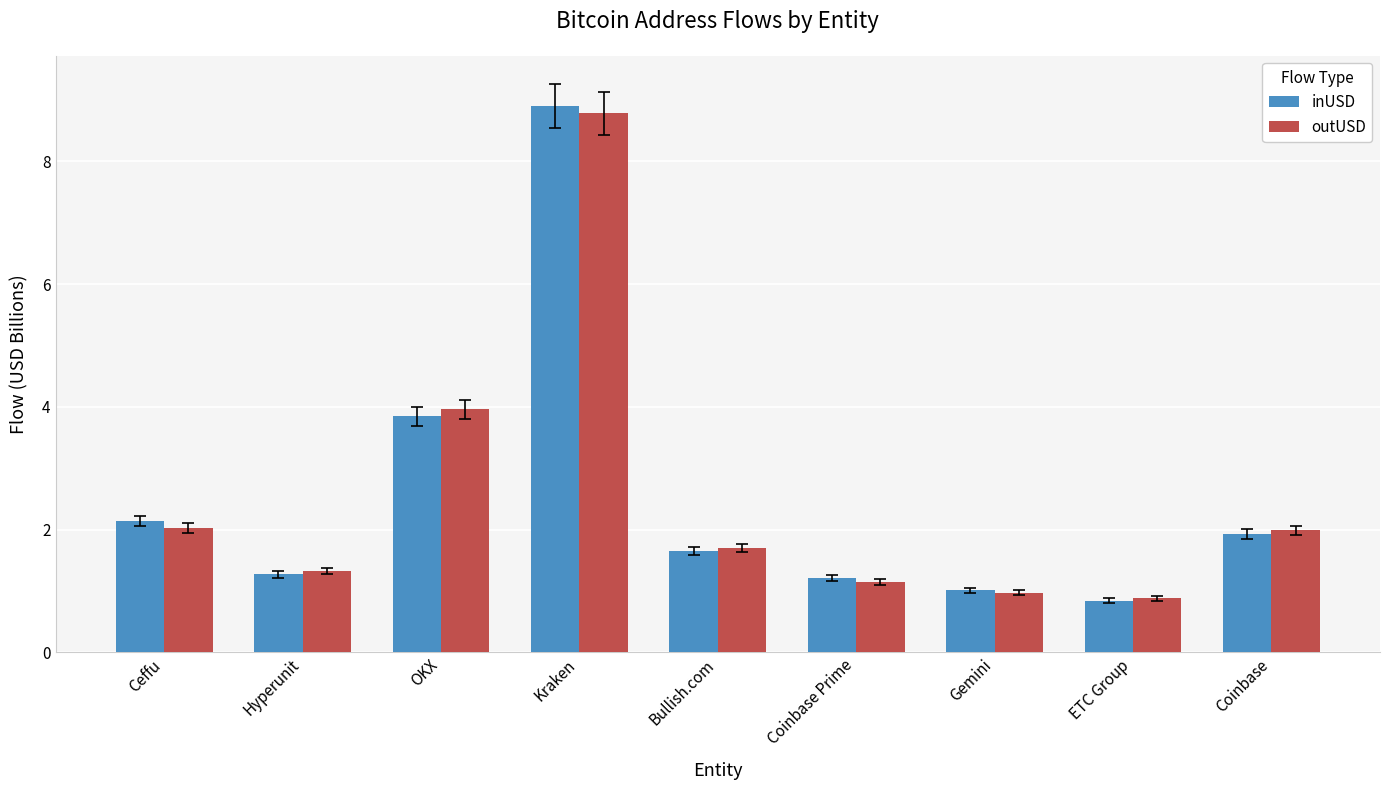

Does the chart contain stacked bars?

No